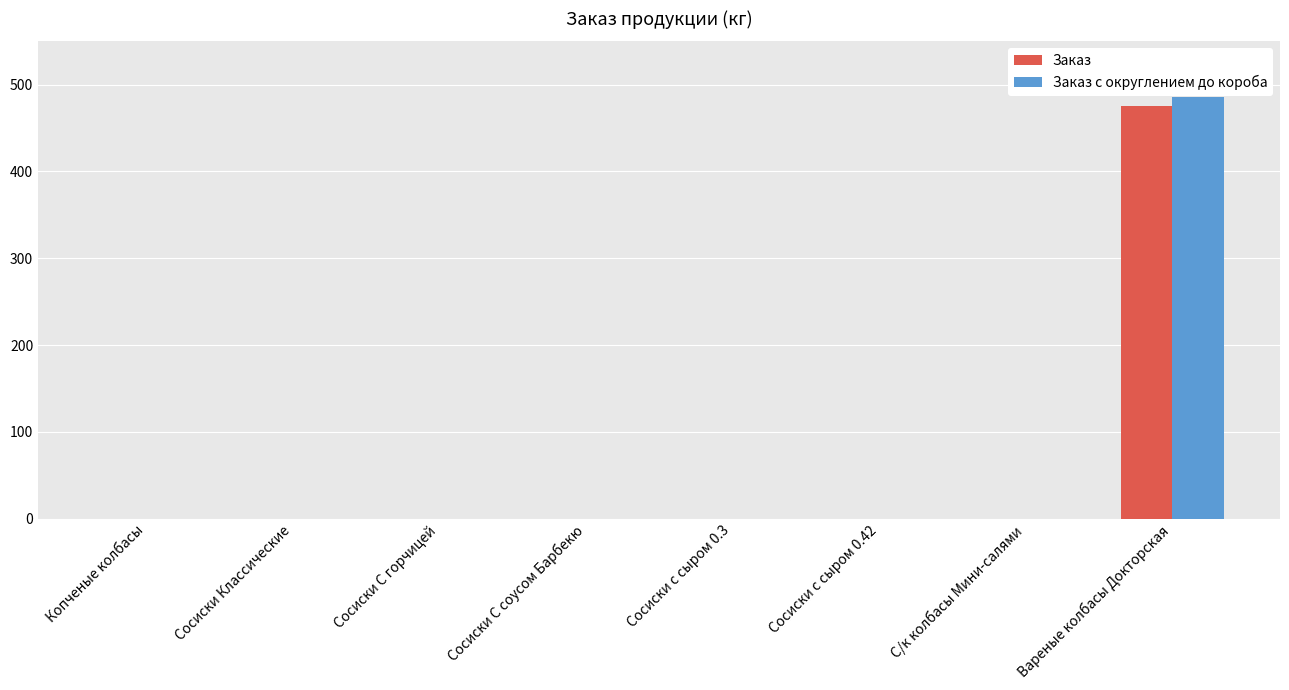

Reading right to left, extract all data points from this chart.

Заказ: Вареные колбасы Докторская=476	С/к колбасы Мини-салями=0	Сосиски с сыром 0.42=0	Сосиски с сыром 0.3=0	Сосиски С соусом Барбекю=0	Сосиски С горчицей=0	Сосиски Классические=0	Копченые колбасы=0
Заказ с округлением до короба: Вареные колбасы Докторская=486	С/к колбасы Мини-салями=0	Сосиски с сыром 0.42=0	Сосиски с сыром 0.3=0	Сосиски С соусом Барбекю=0	Сосиски С горчицей=0	Сосиски Классические=0	Копченые колбасы=0